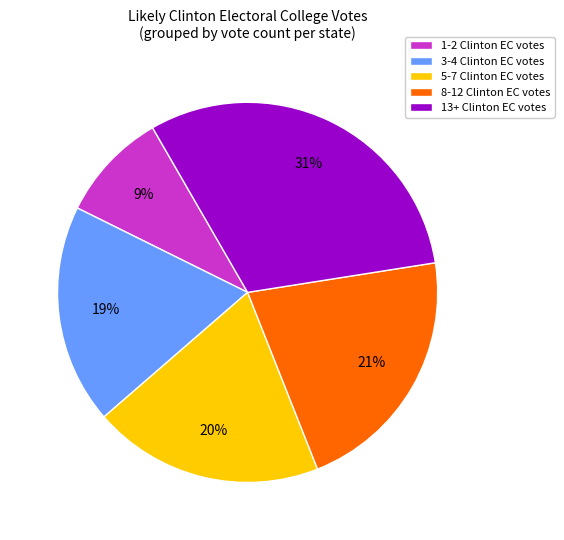

Do 3-4 Clinton EC votes and 5-7 Clinton EC votes together represent more than half of the pie?

No